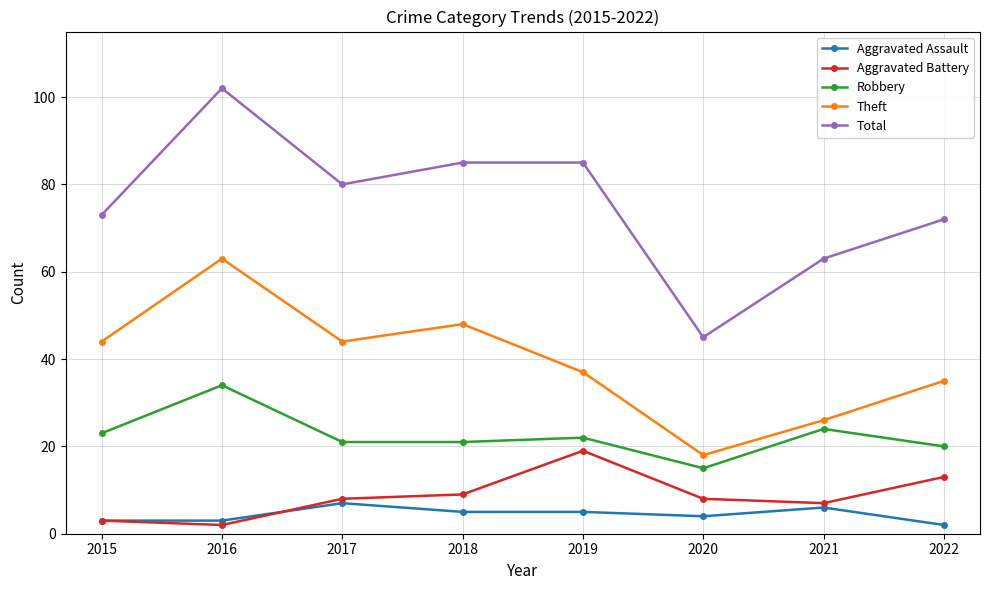

Where is Theft nearest to the value 40?

2019